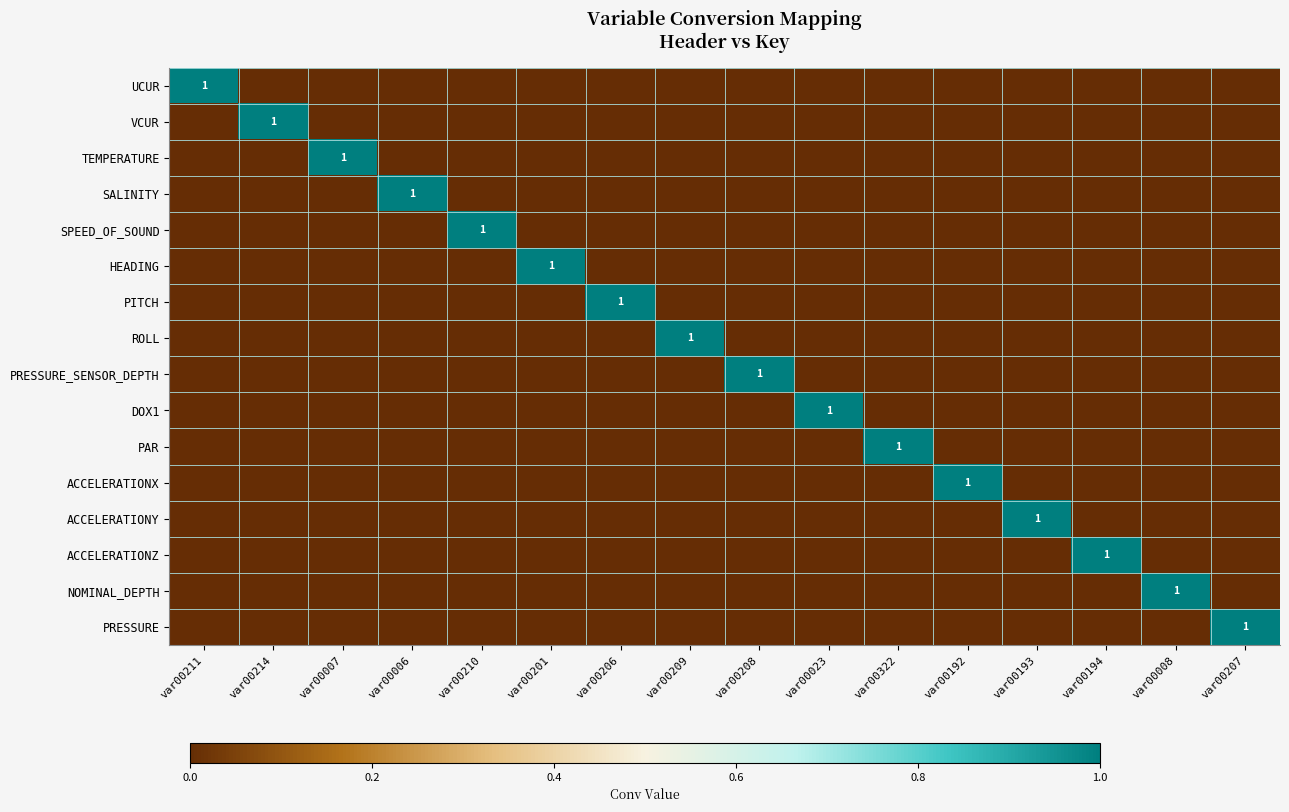

What is the difference between the highest and lowest values at var00194?

1